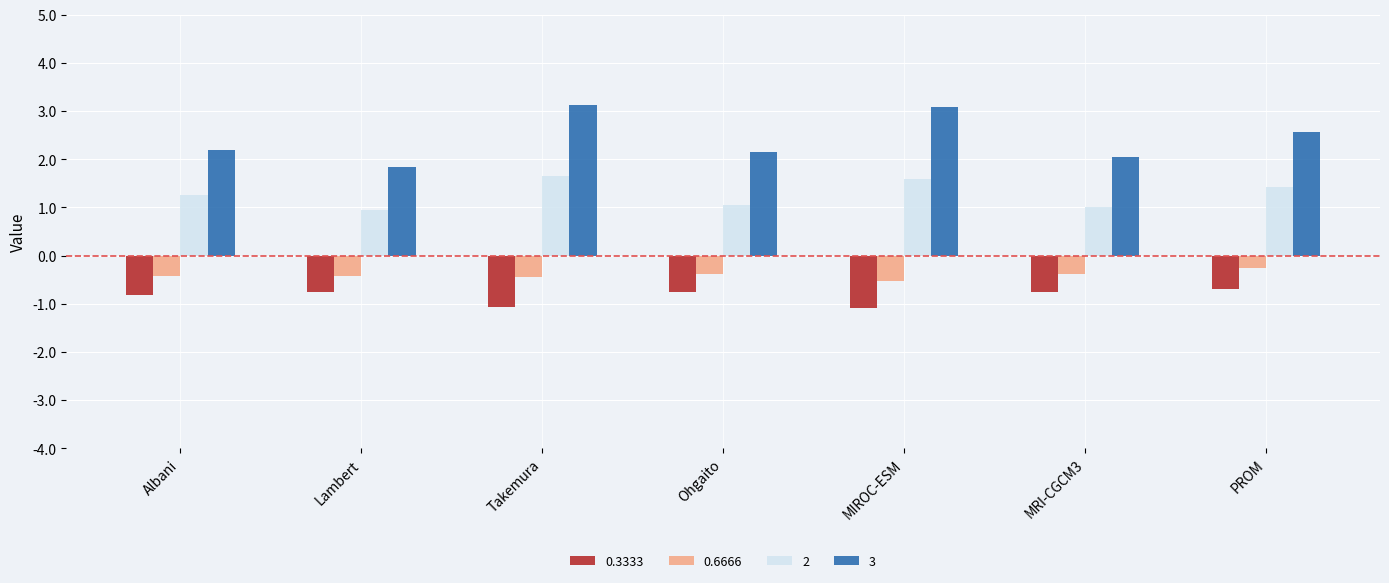

How many data points does each series have?

7